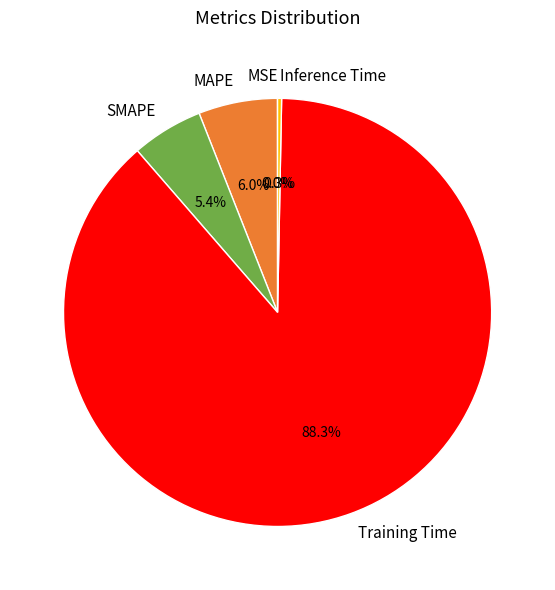

Which has a higher value, MAPE or SMAPE?

MAPE